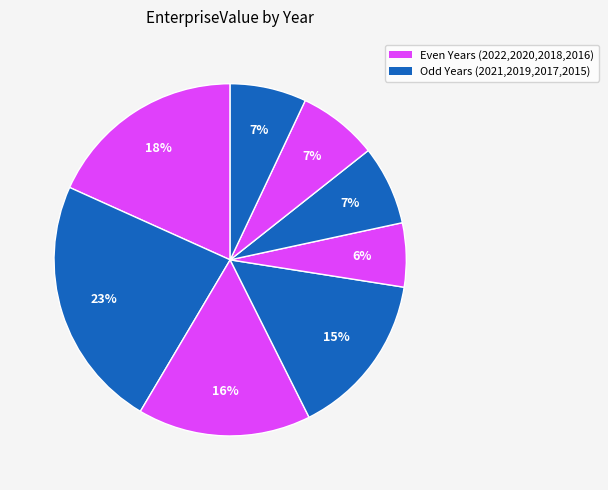

Which slice is the largest?

2021